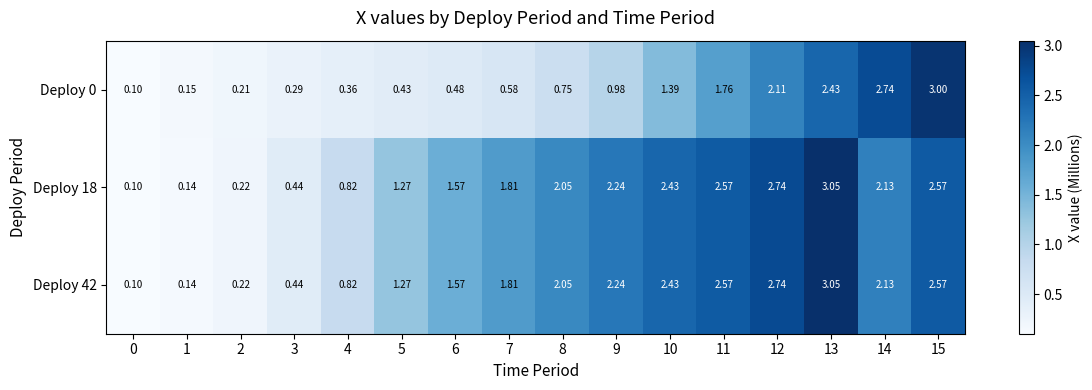

Is the value of Deploy 42 at 0 greater than the value of Deploy 18 at 12?

No